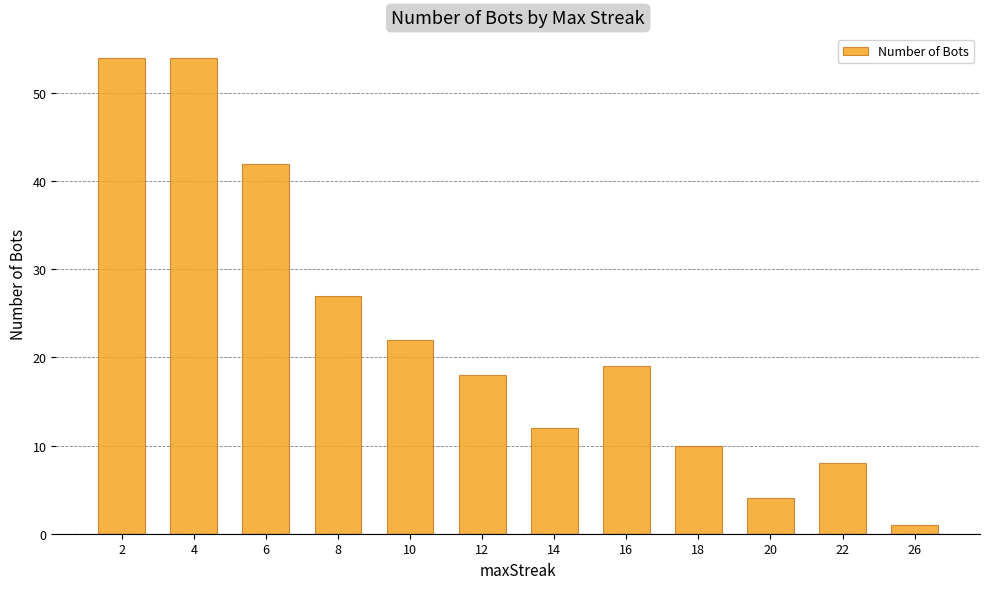

What is the sum of all values?

271